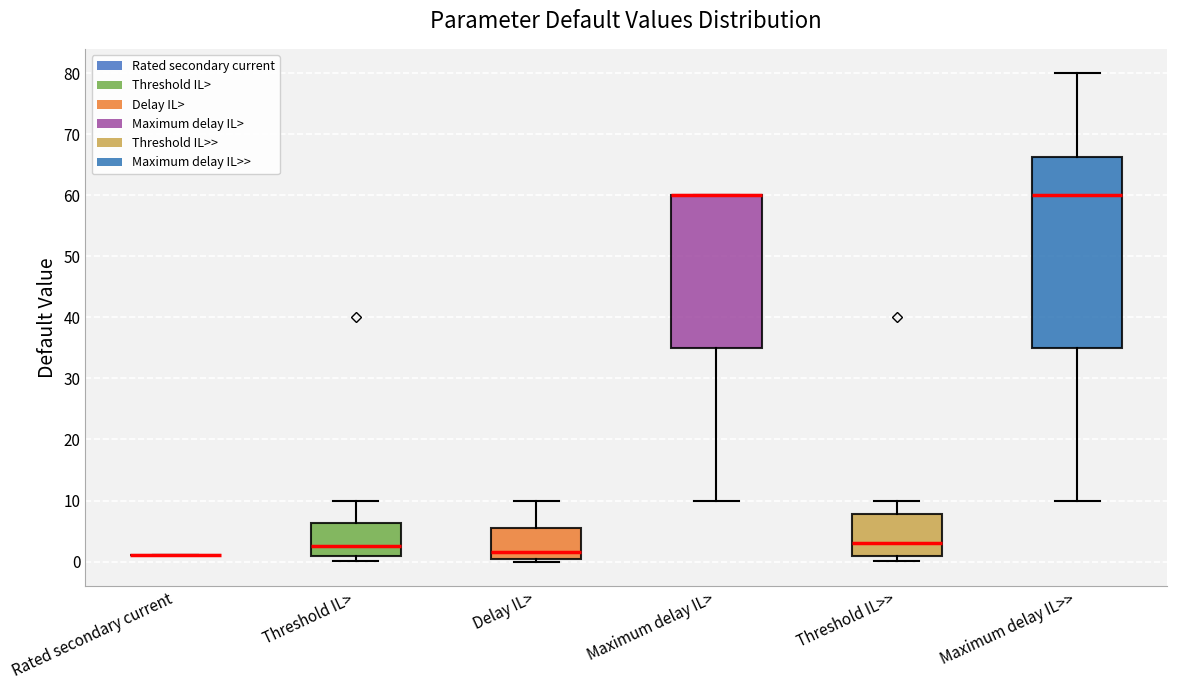

Where does the lower whisker of the box for Maximum delay IL> end on the y-axis? The values are not printed on the chart, so give them approximately, as read against the axis.

10